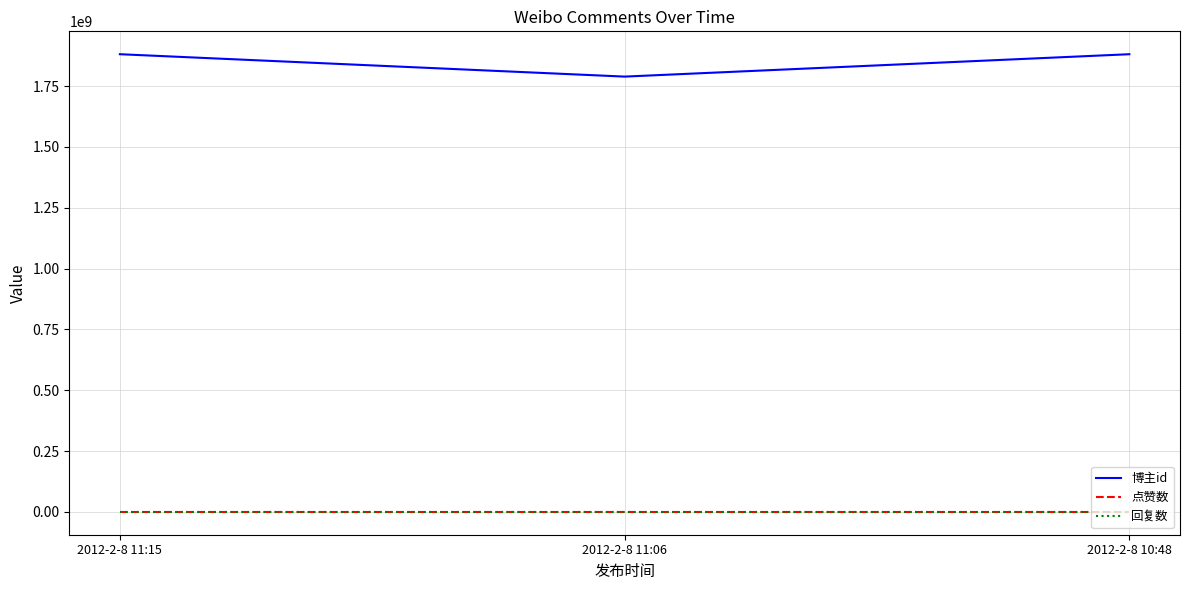

Which series has the largest total across all categories?

博主id